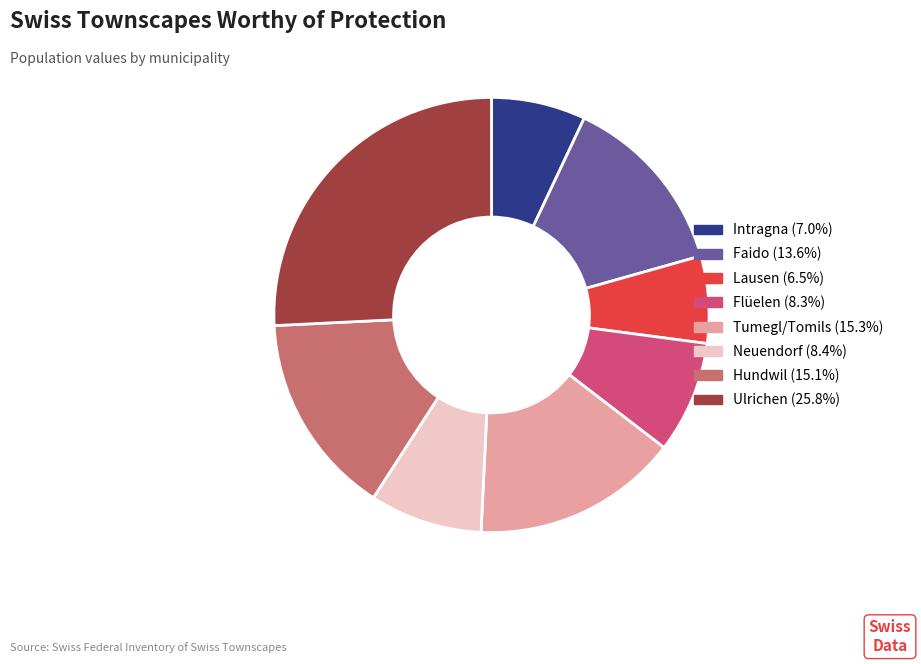

Which slice is the smallest?

Lausen